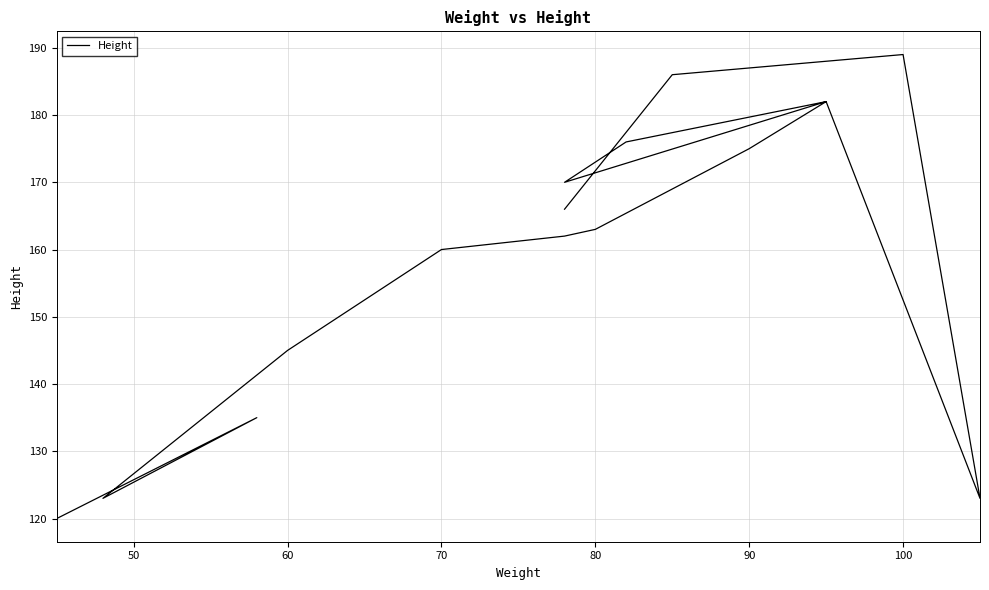

What is the difference between the maximum and minimum values?

69